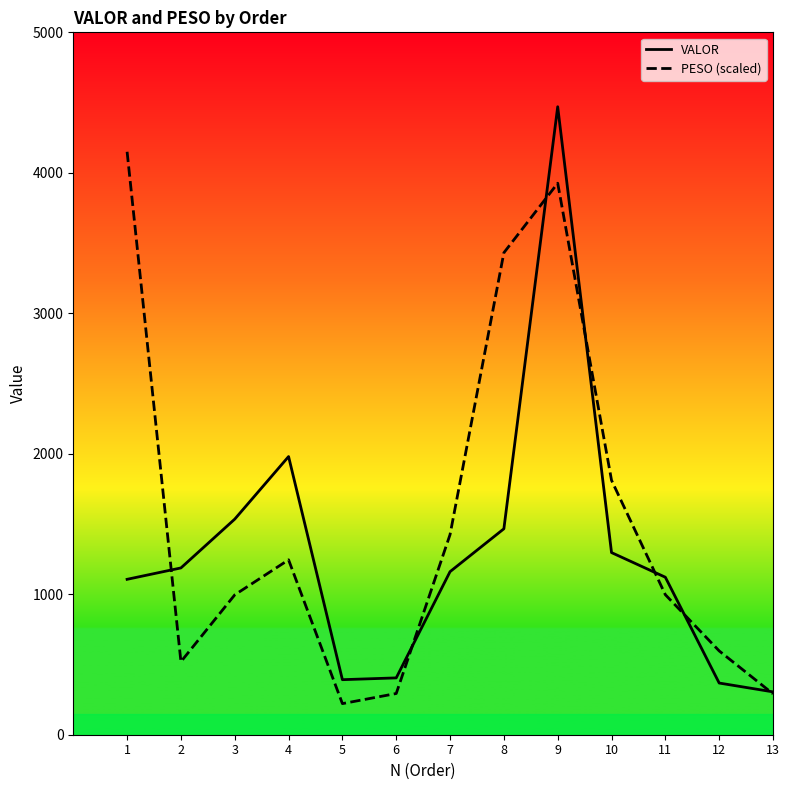

True or false: PESO (scaled) and VALOR intersect in this chart.

True